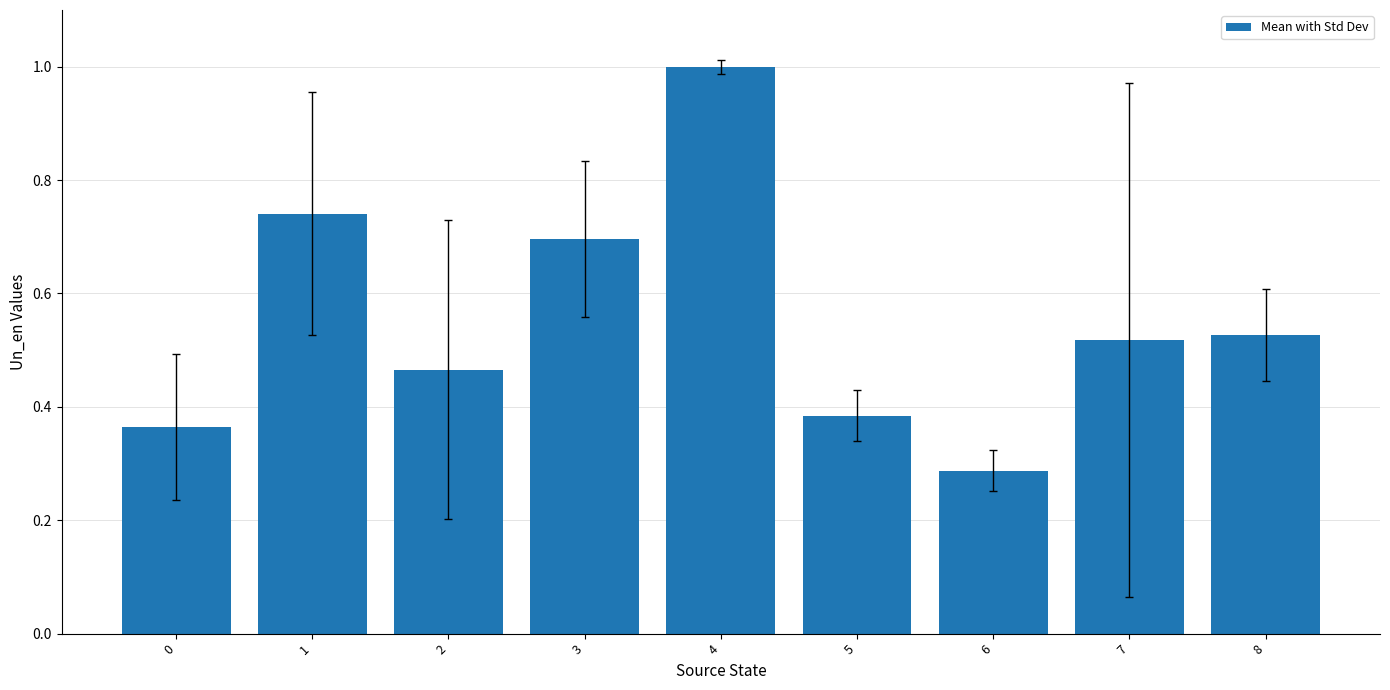

Count the number of data series in this chart.

1